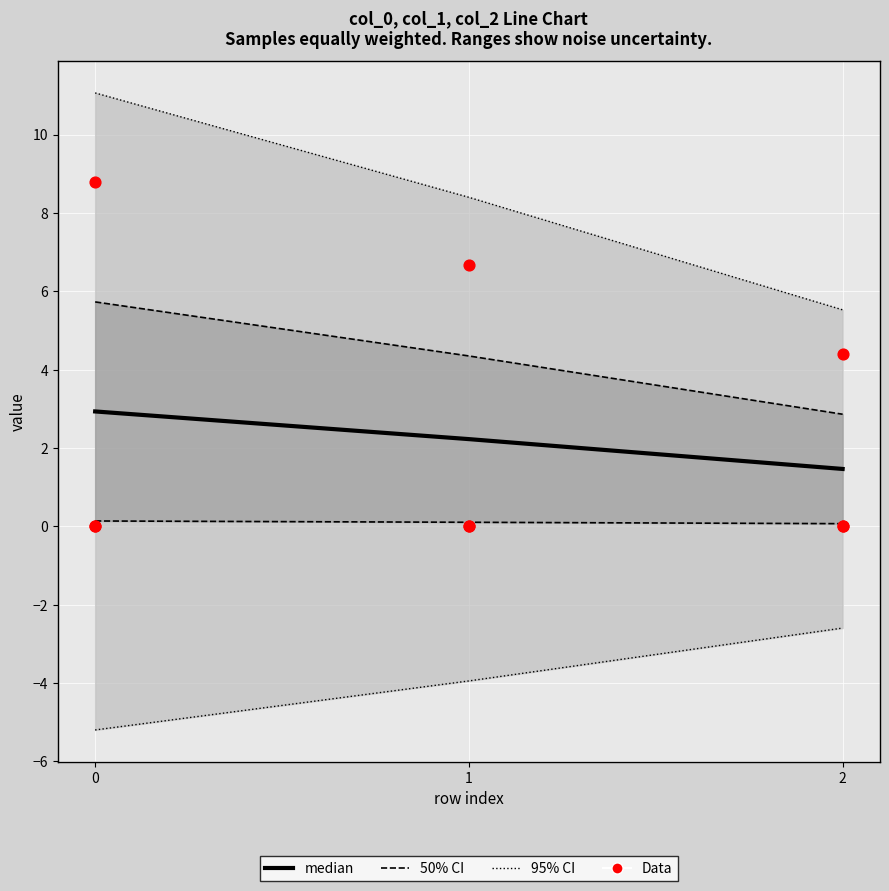

What is the total value across all series at 1?

8.9